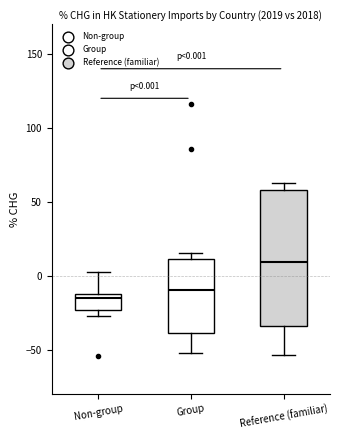

Which box's median line is the lowest?

Non-group